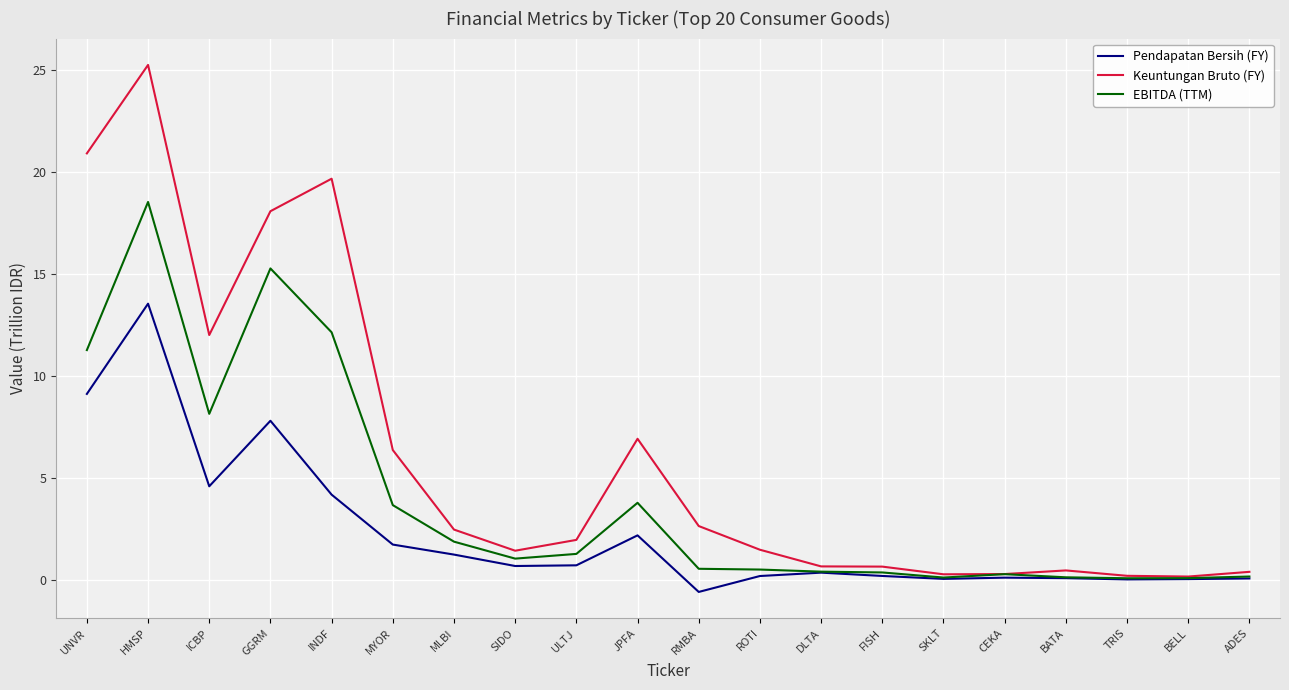

What value does the EBITDA (TTM) series have at FISH?

0.3